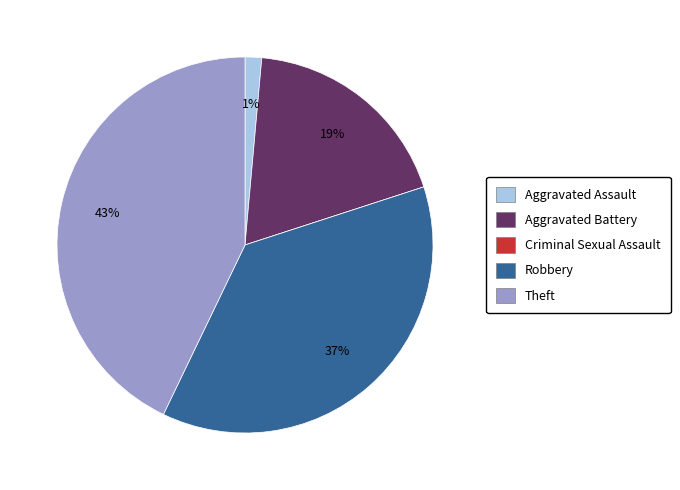

Which category has the biggest portion of the pie?

Theft